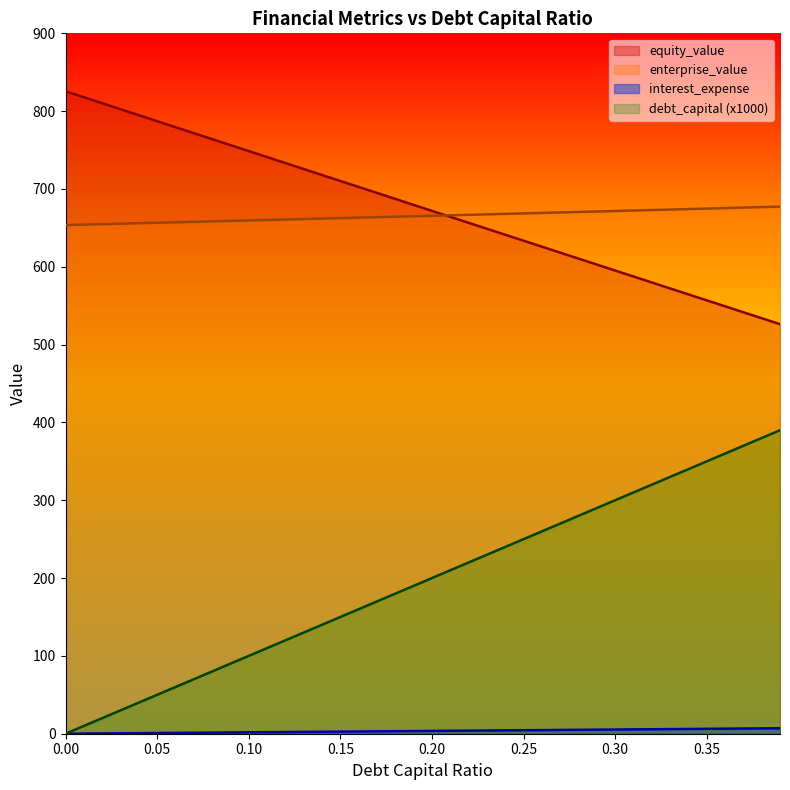

At how many categories does at least one series exceed 692?

18